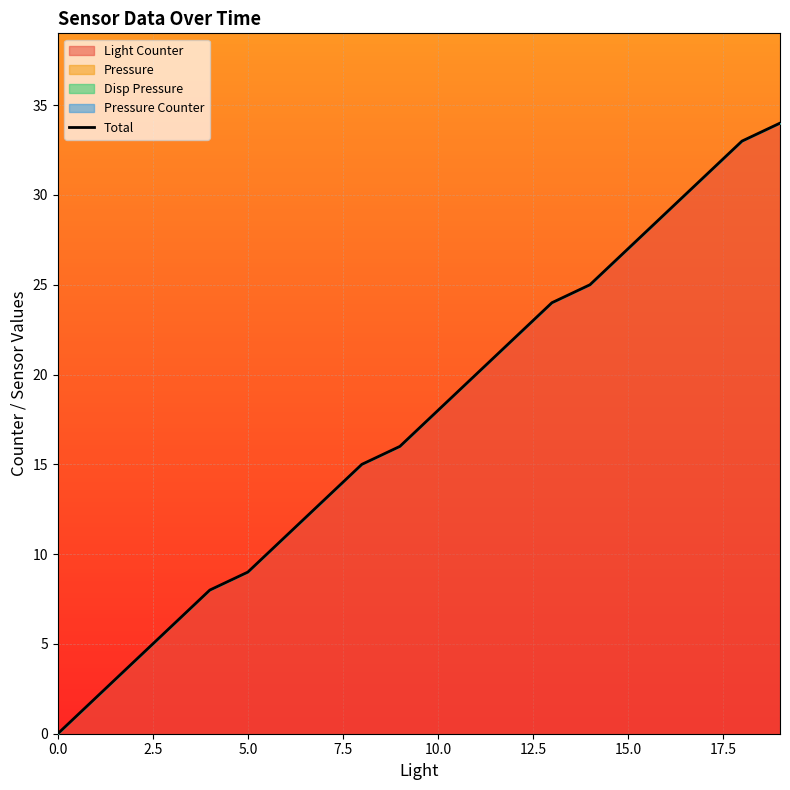

What is the maximum value shown in the chart?

34